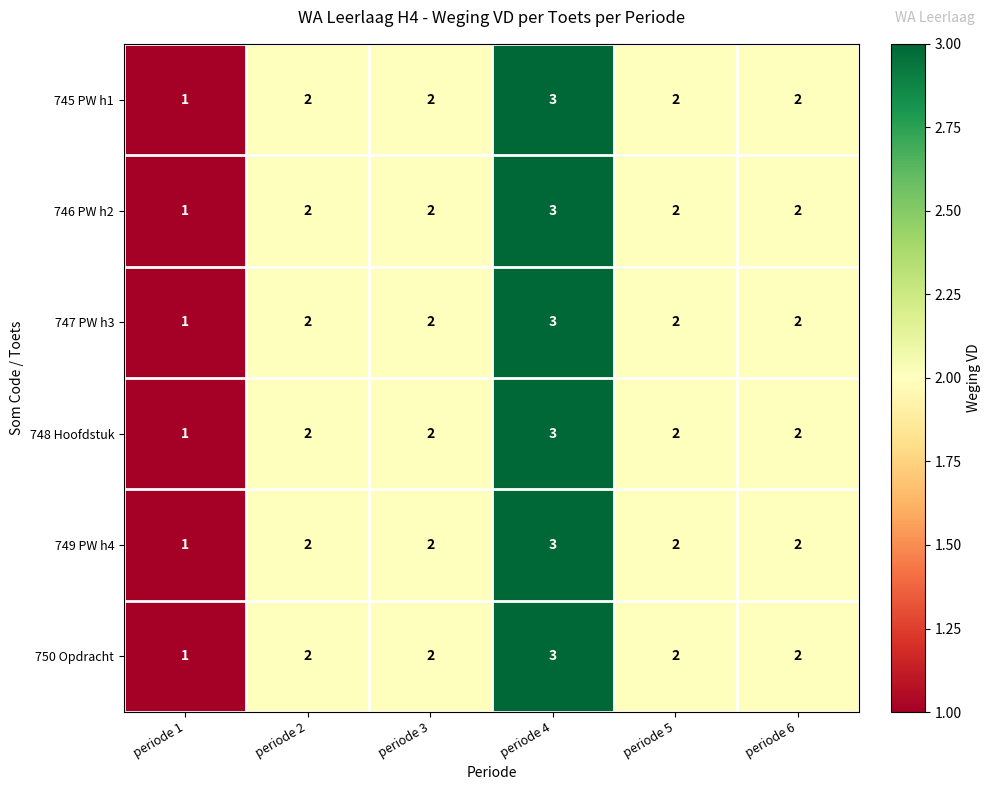

Which label corresponds to the largest value in the chart?

periode 4